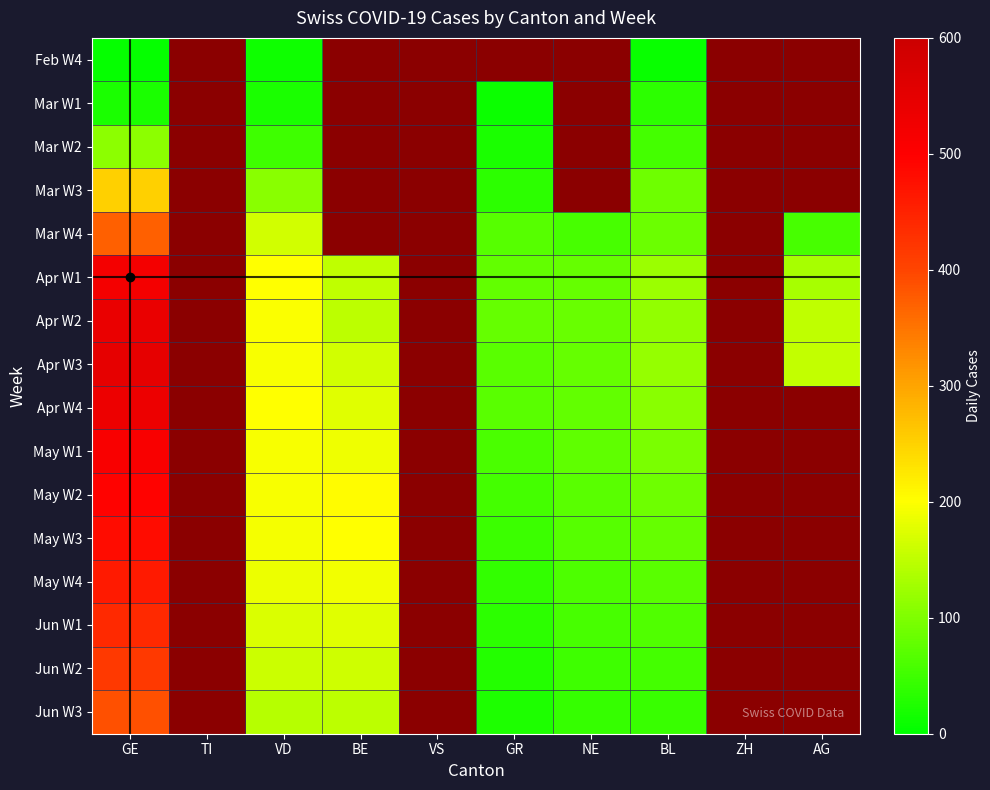

At which category is the sum across all series the highest?

GE